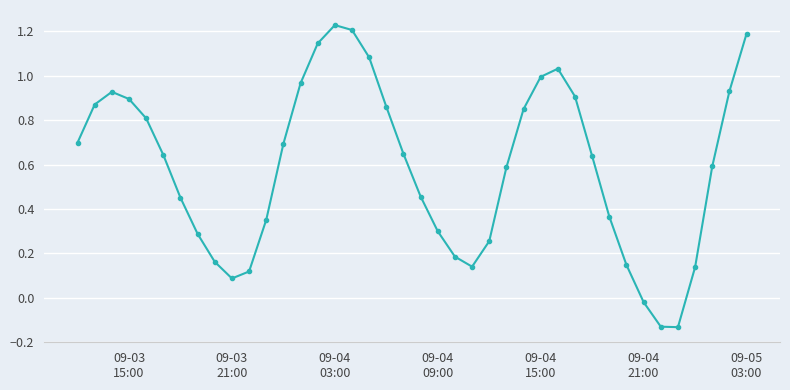

What is the difference between the second highest and minimum values?

1.3